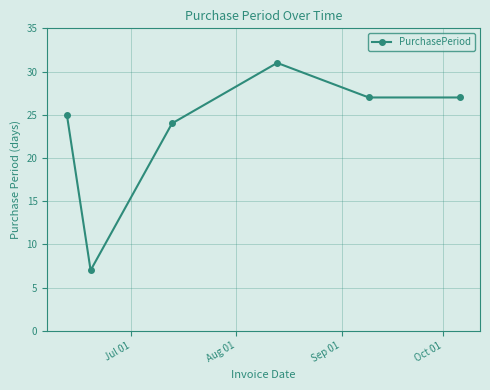

Reading right to left, what are all the values shown in this chart?

27	27	31	24	7	25